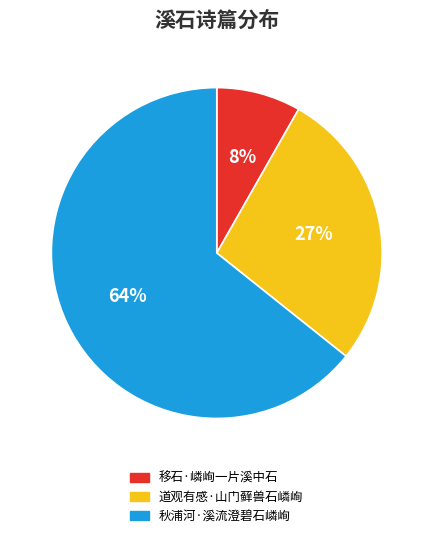

To the nearest percent, what portion does 道观有感·山门藓兽石嶙峋 represent?

27%